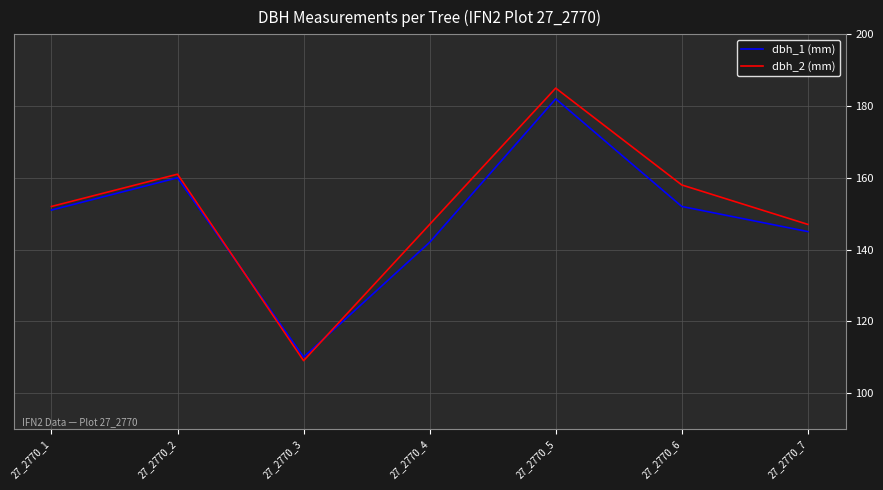

Which series ends up on top after the final intersection of dbh_1 (mm) and dbh_2 (mm)?

dbh_2 (mm)